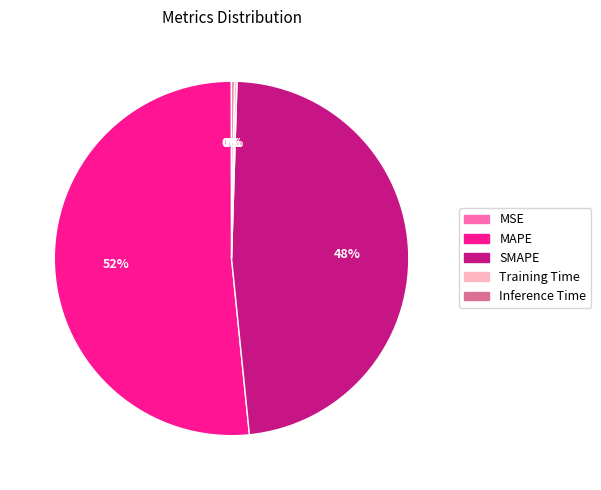

To the nearest percent, what portion does SMAPE represent?

48%